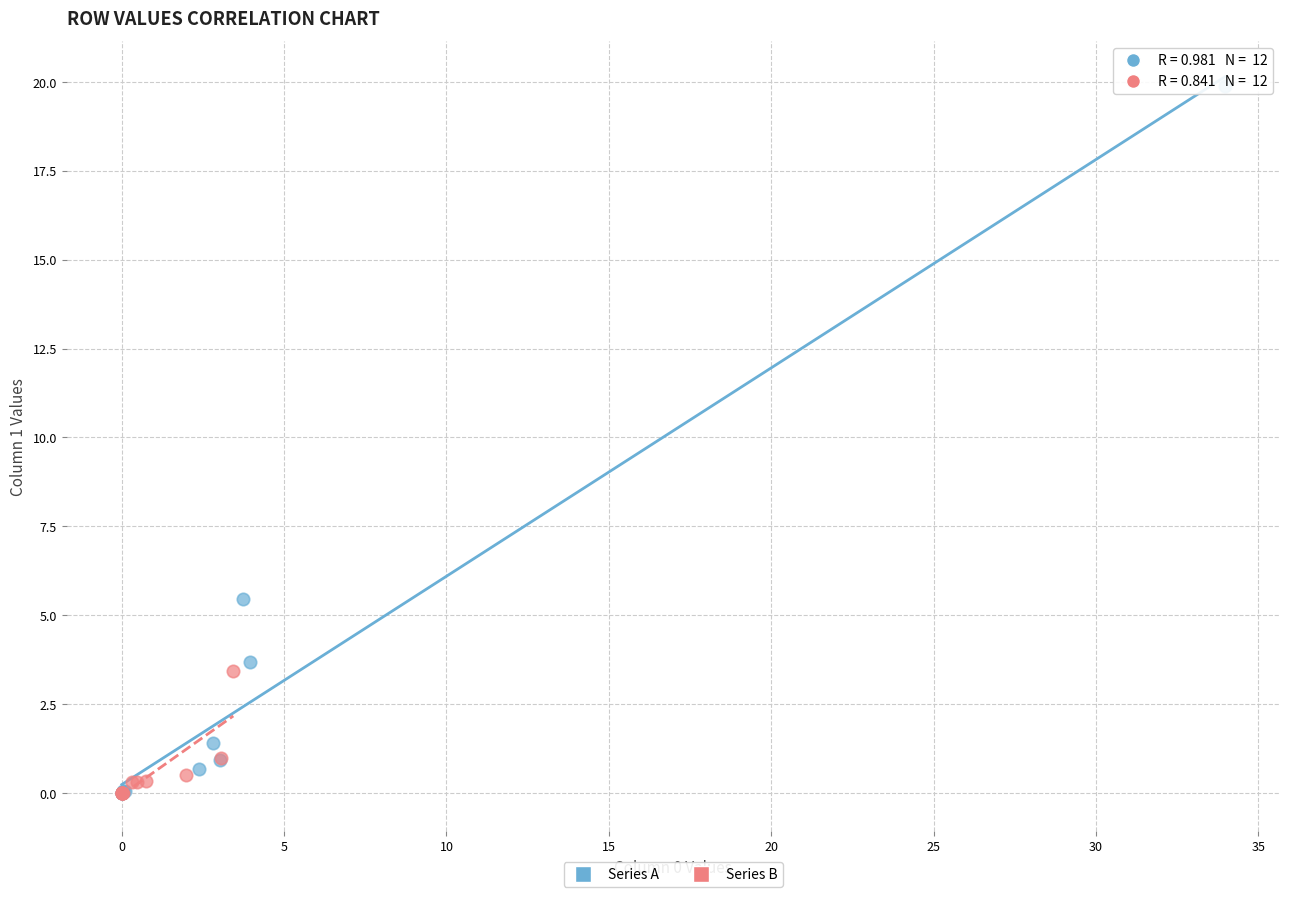

Which series contains the highest Y value?

Series A